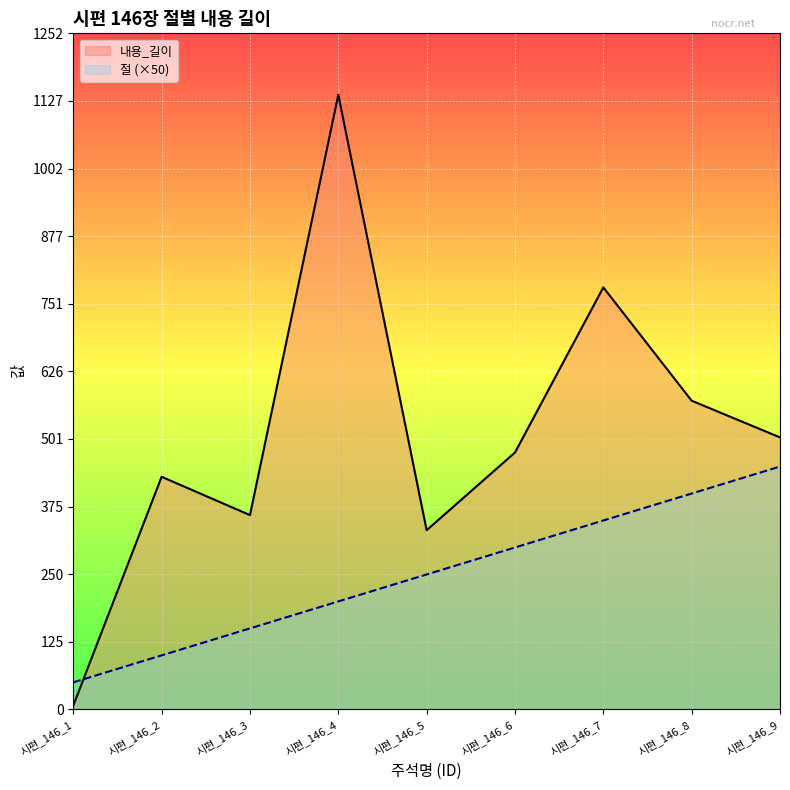

At how many categories does at least one series exceed 79?

8